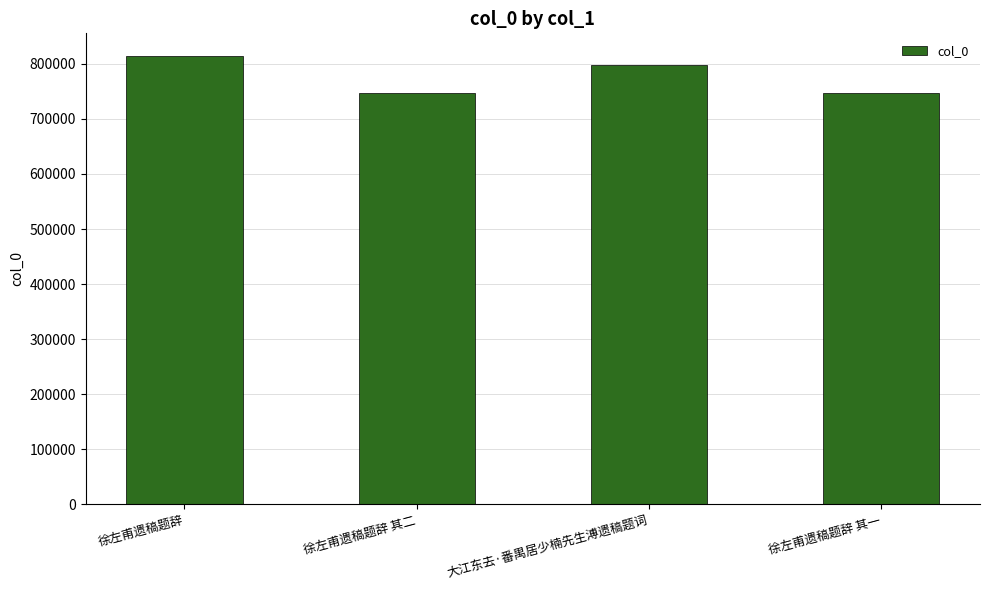

How many bars are there in total?

4